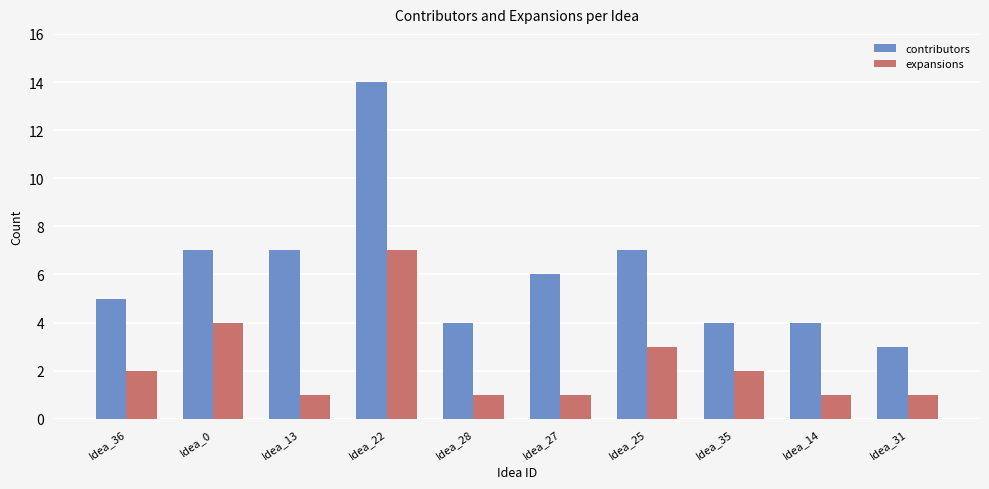

What is the total value across all series at Idea_14?

5